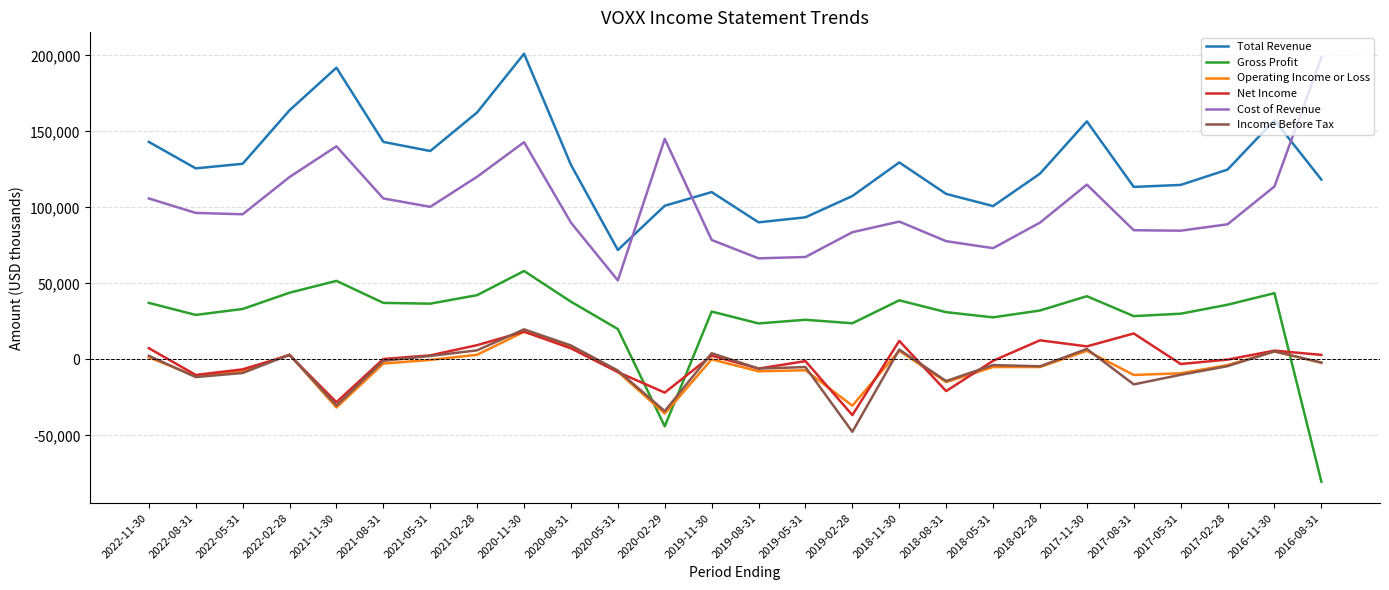

What is the total value across all series at 2017-05-31?

207400